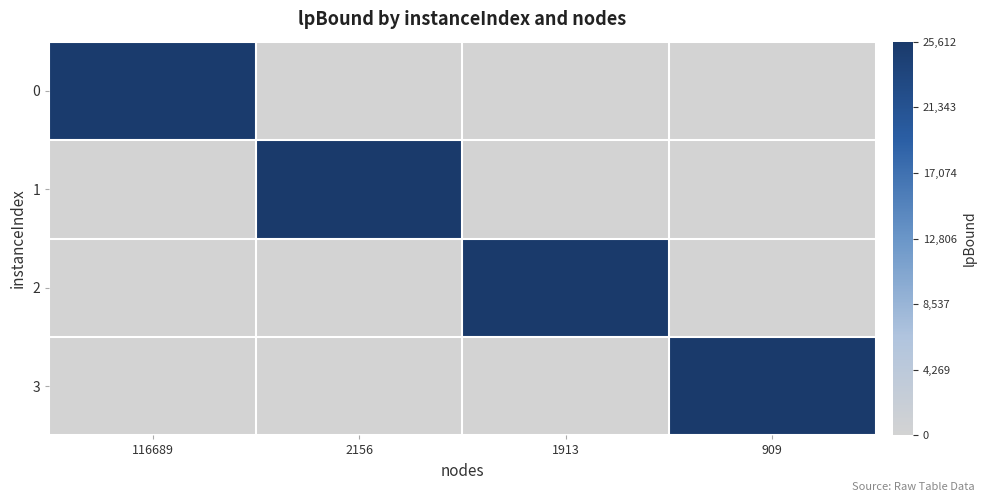

Reading left to right, what are all the values shown in this chart?

0: 116689=25302.2	2156=0.0	1913=0.0	909=0.0
1: 116689=0.0	2156=25444.7	1913=0.0	909=0.0
2: 116689=0.0	2156=0.0	1913=25438.0	909=0.0
3: 116689=0.0	2156=0.0	1913=0.0	909=25611.5